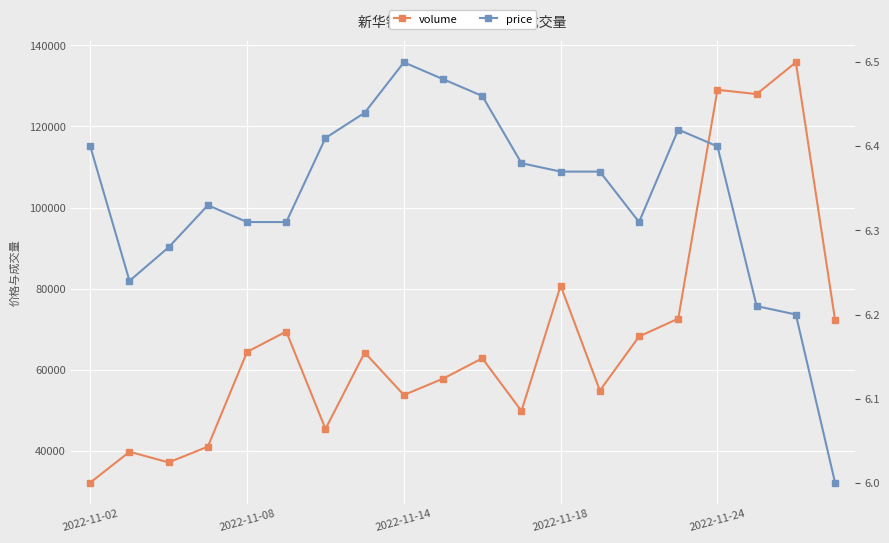

Which series changed the most between 14 and 17?

volume